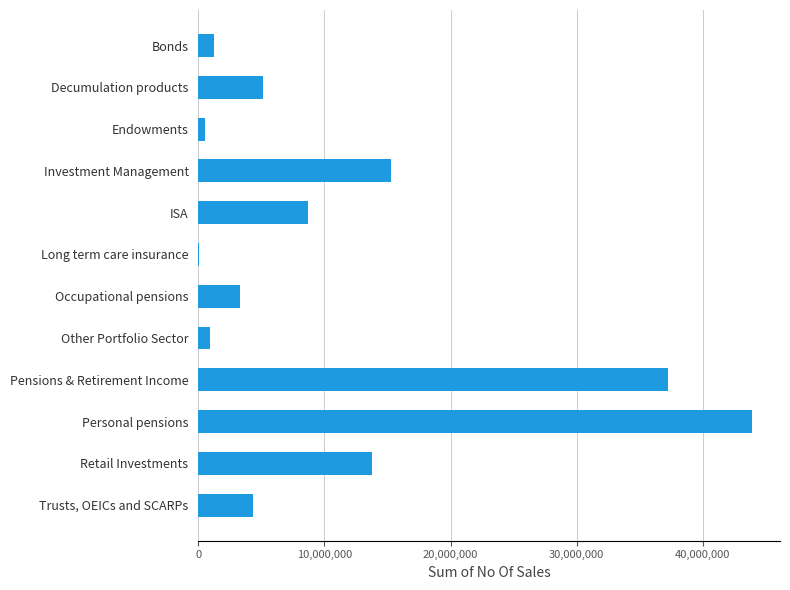

True or false: the data shows 9700154 at Pensions & Retirement Income.

False